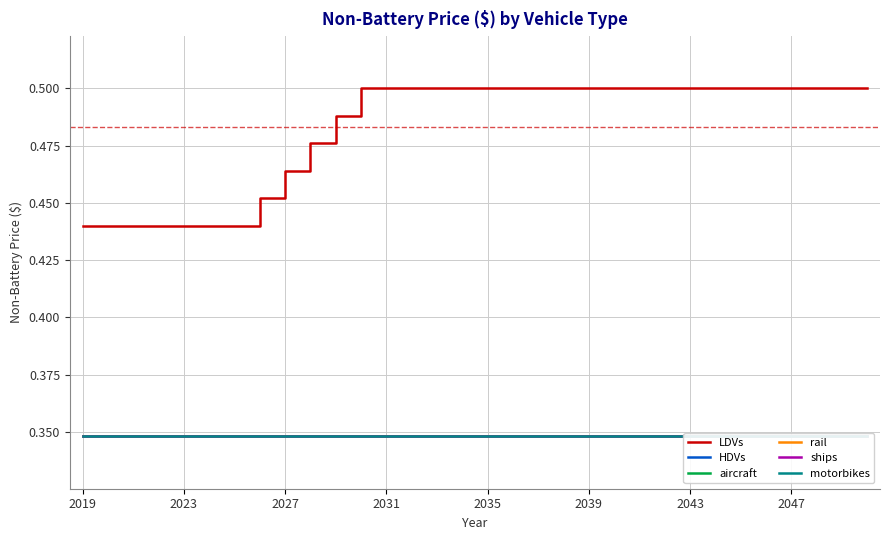

True or false: rail and HDVs intersect in this chart.

False